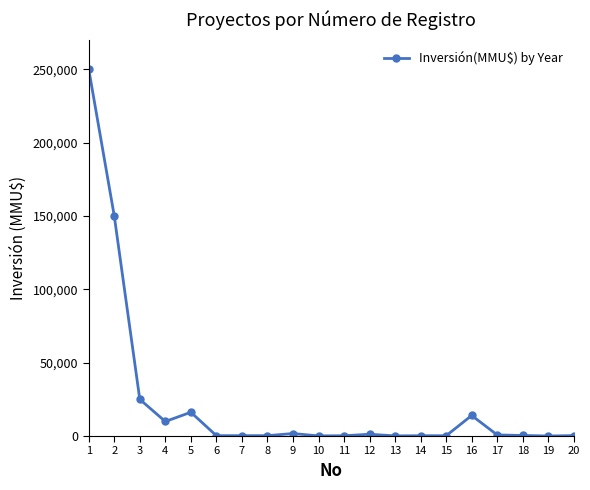

What is the maximum value shown in the chart?

250000